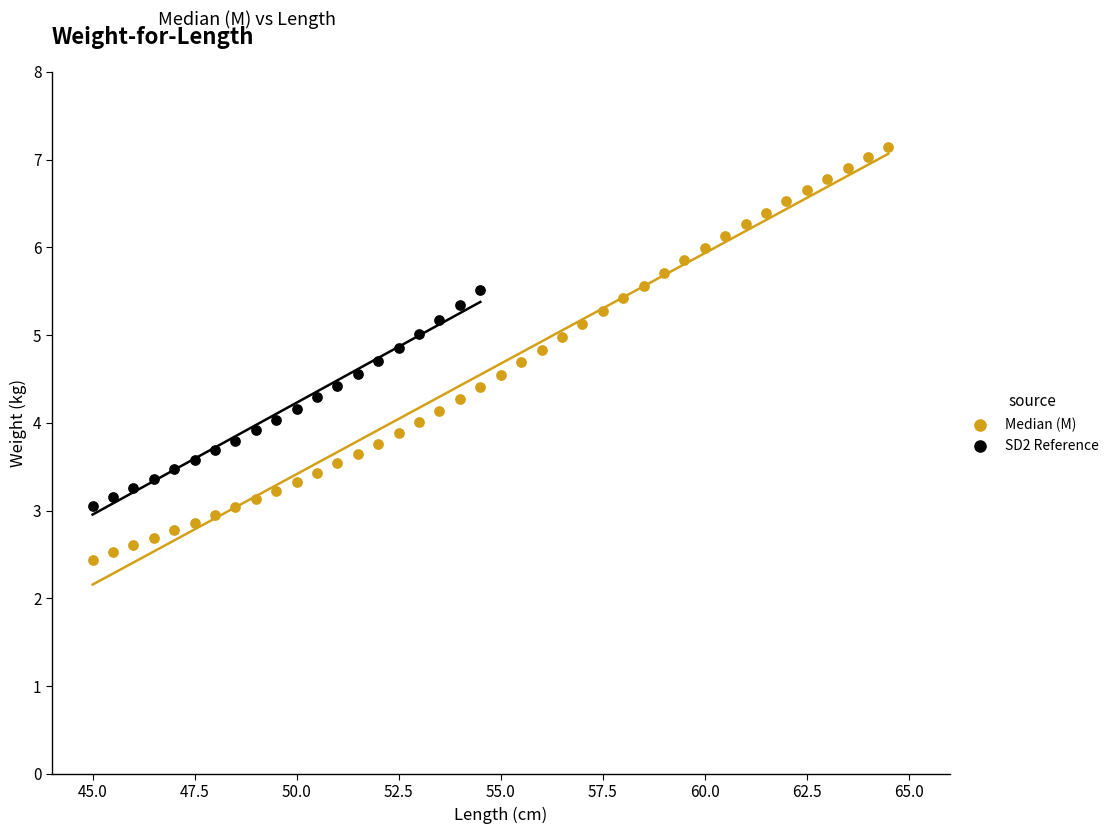

Which series contains the lowest Y value?

Median (M)